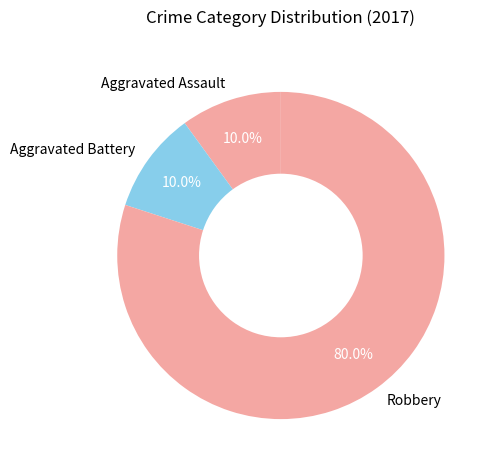

What is the largest slice in the pie chart?

Robbery